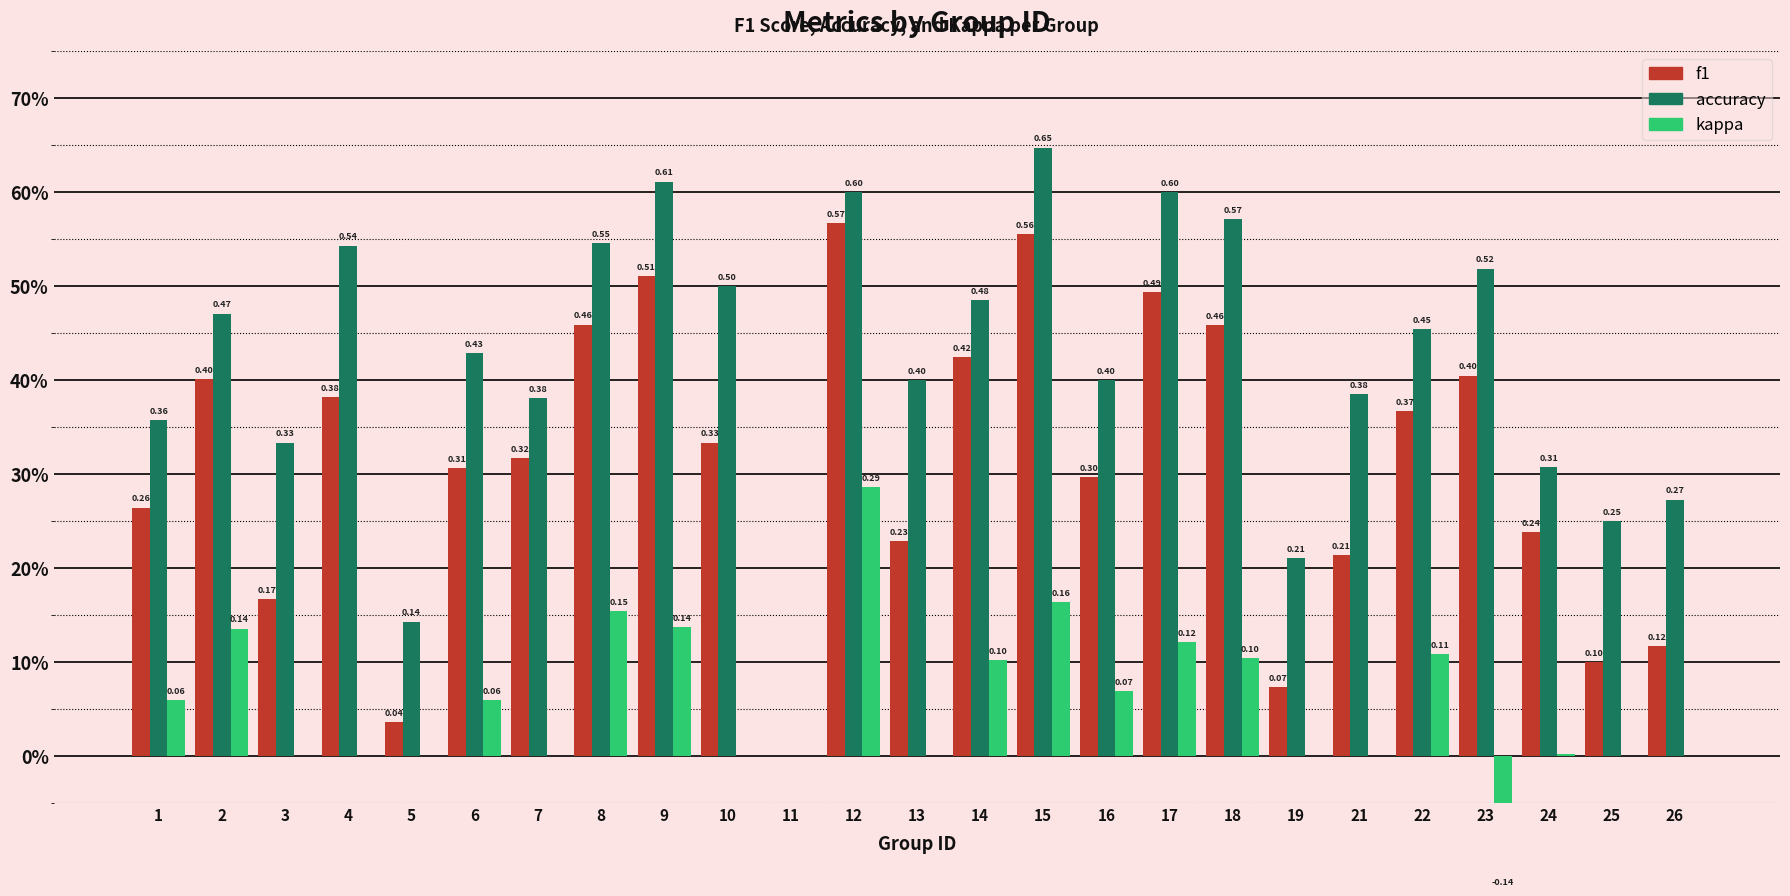

What is the value of the kappa bar at the 22nd from the left?

-0.1